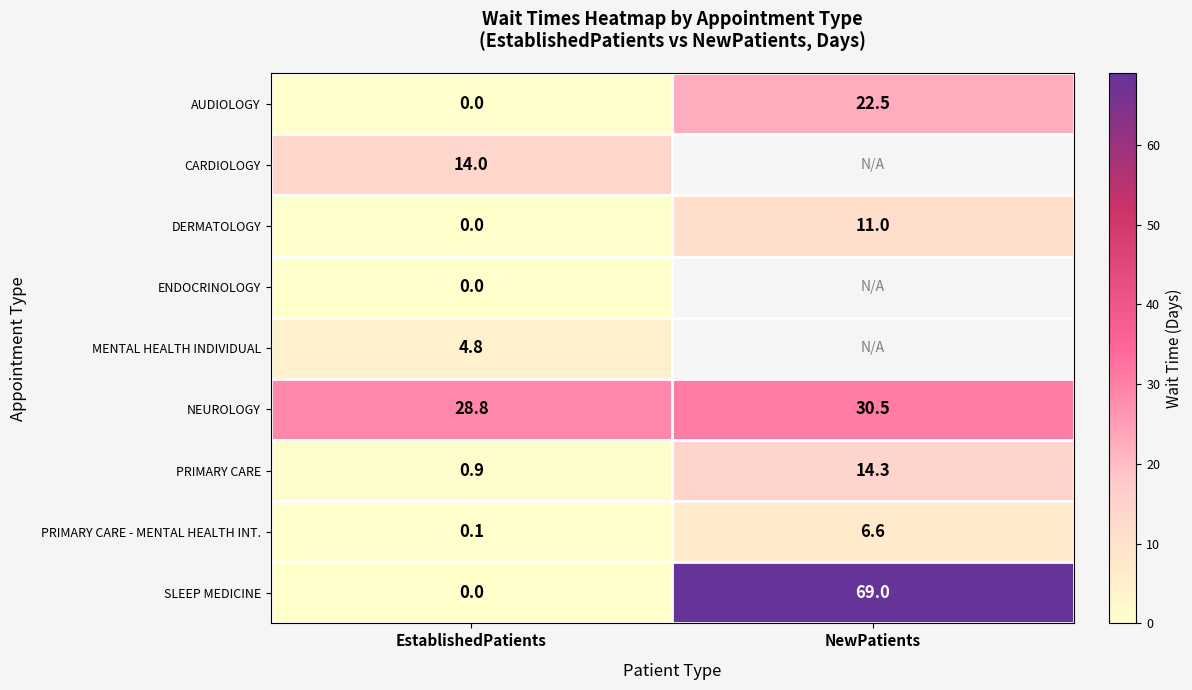

At which label does NEUROLOGY reach its minimum?

EstablishedPatients